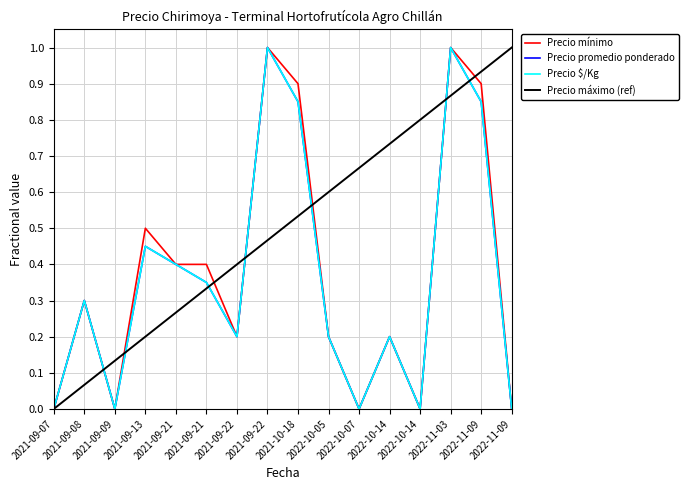

Does the chart display data point markers on the line(s)?

No